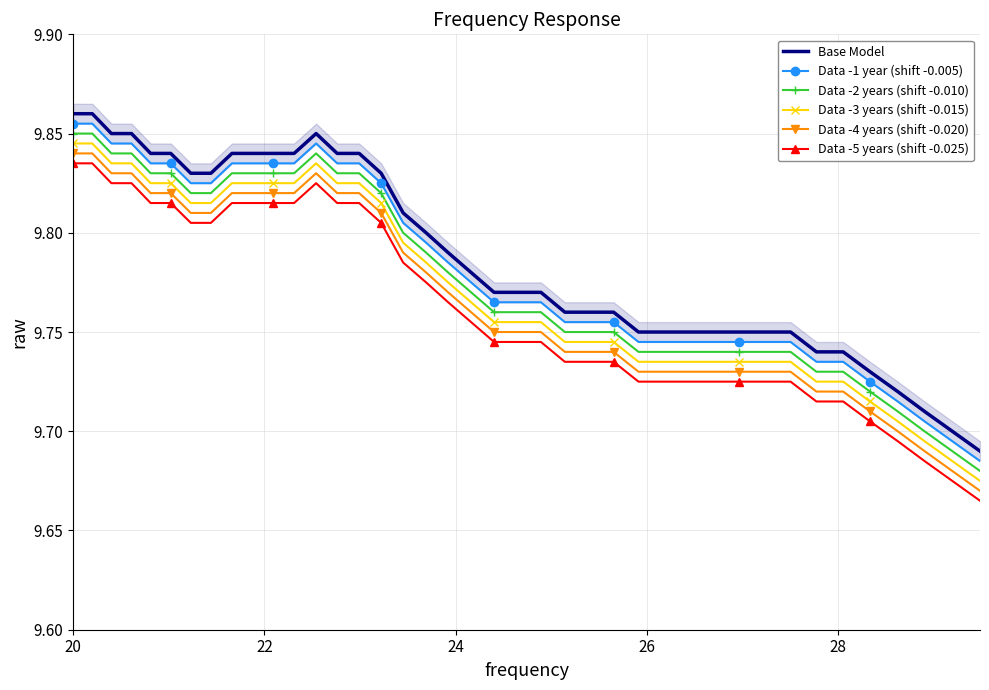

True or false: Base Model and Data -5 years (shift -0.025) cross at least once.

False